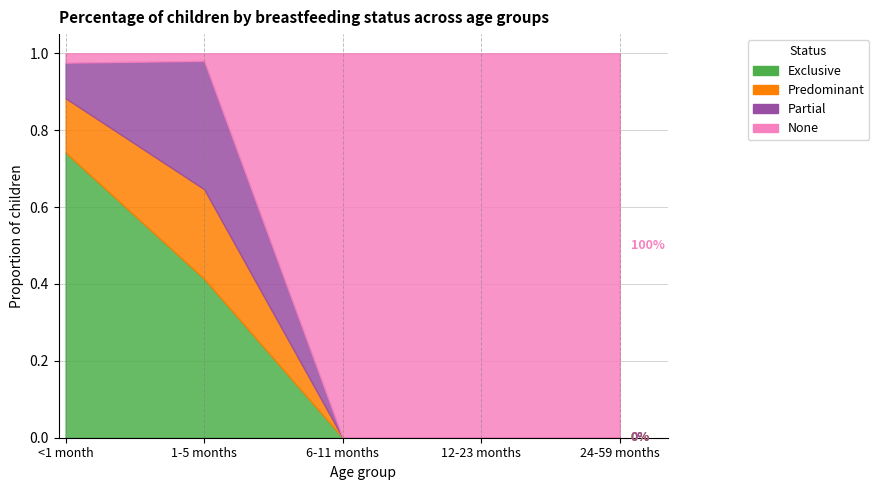

Between which two adjacent categories do Exclusive and None first intersect?

1-5 months and 6-11 months